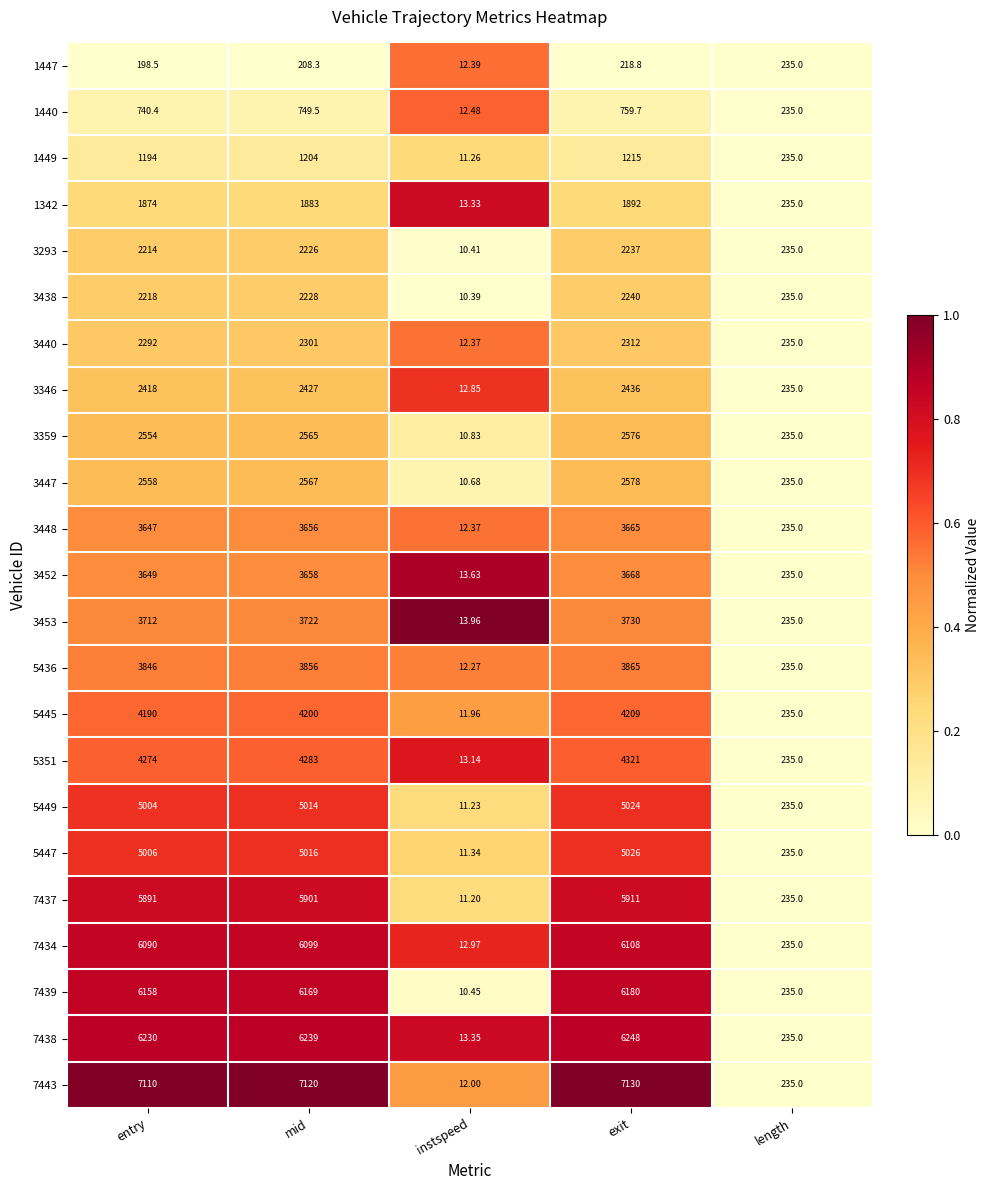

Which series has the largest range (max minus min)?

7443